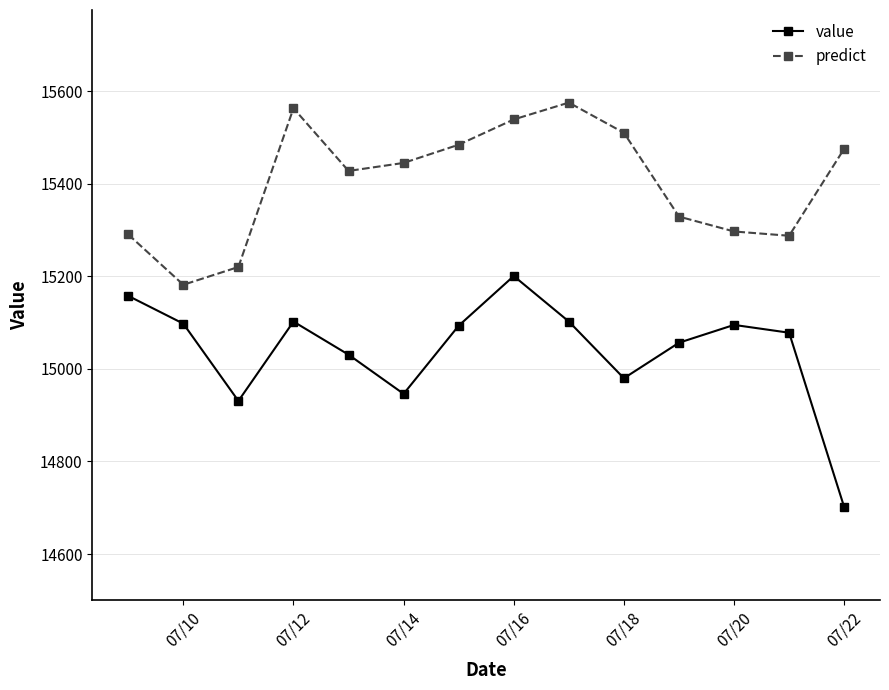

Rank the series by their maximum value, from lowest to highest.

value, predict